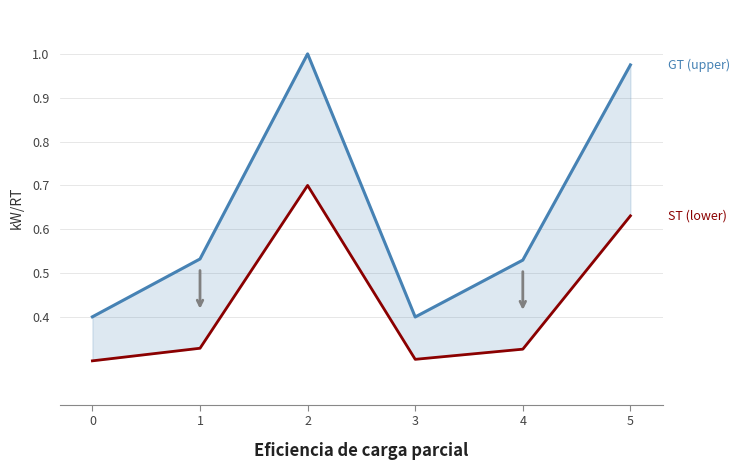

Where is the first local minimum for ST (lower)?

3